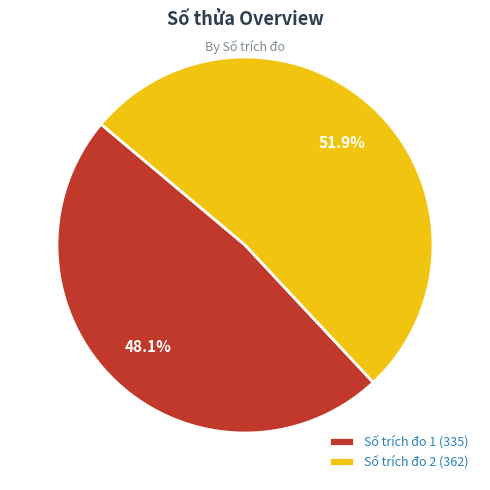

How many segments does this pie chart have?

2